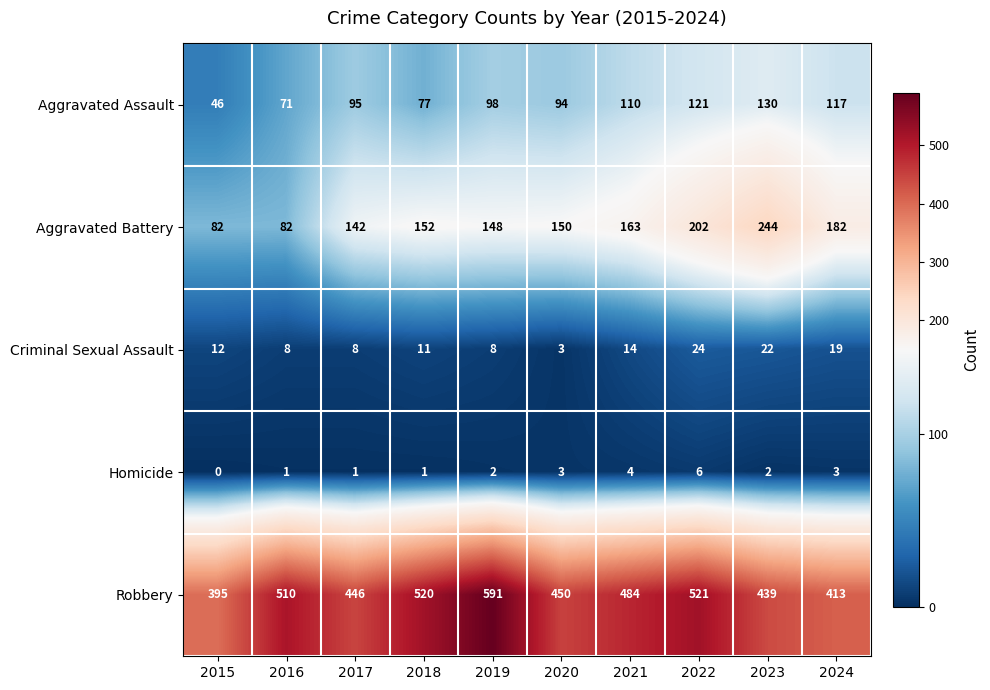

What is the sum of all Homicide values?

23